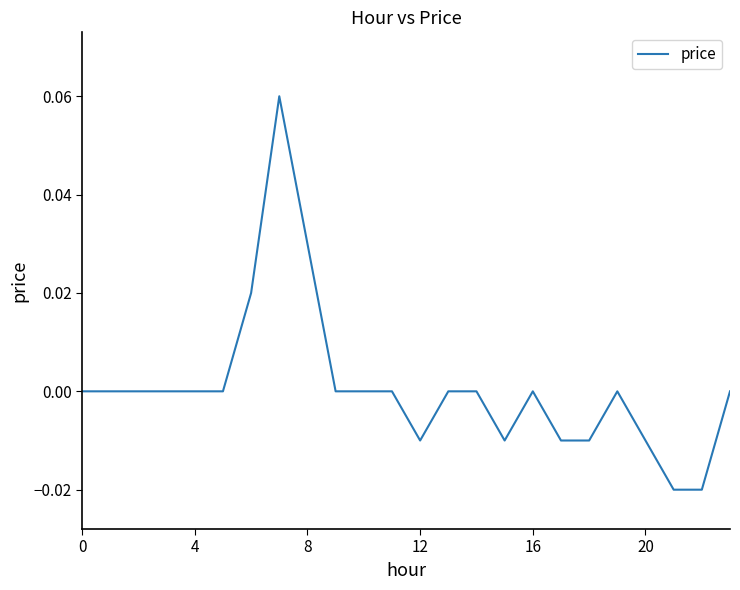

How many categories are shown in the chart?

24